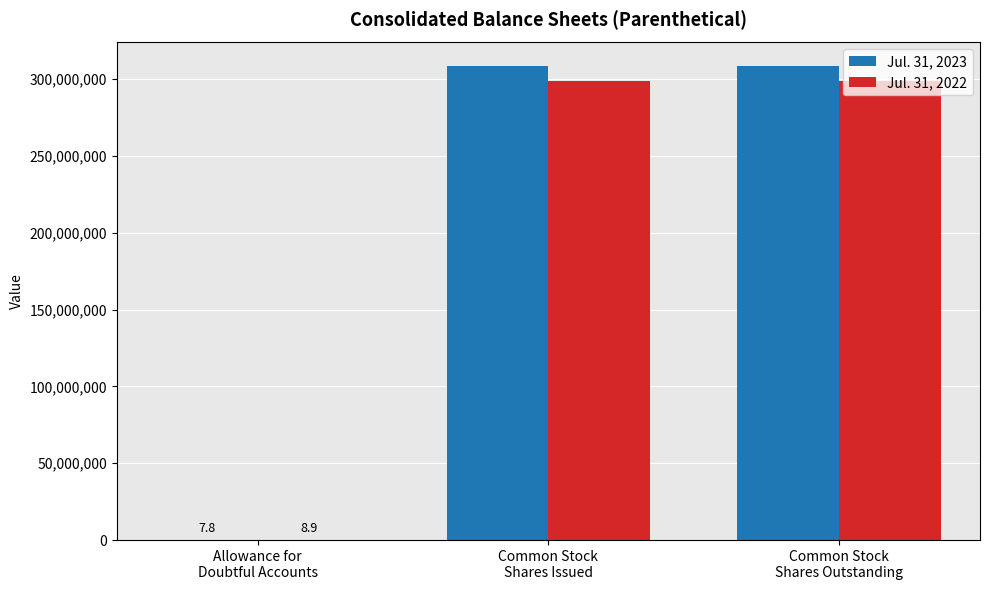

What is the greatest value displayed?

308300000.0